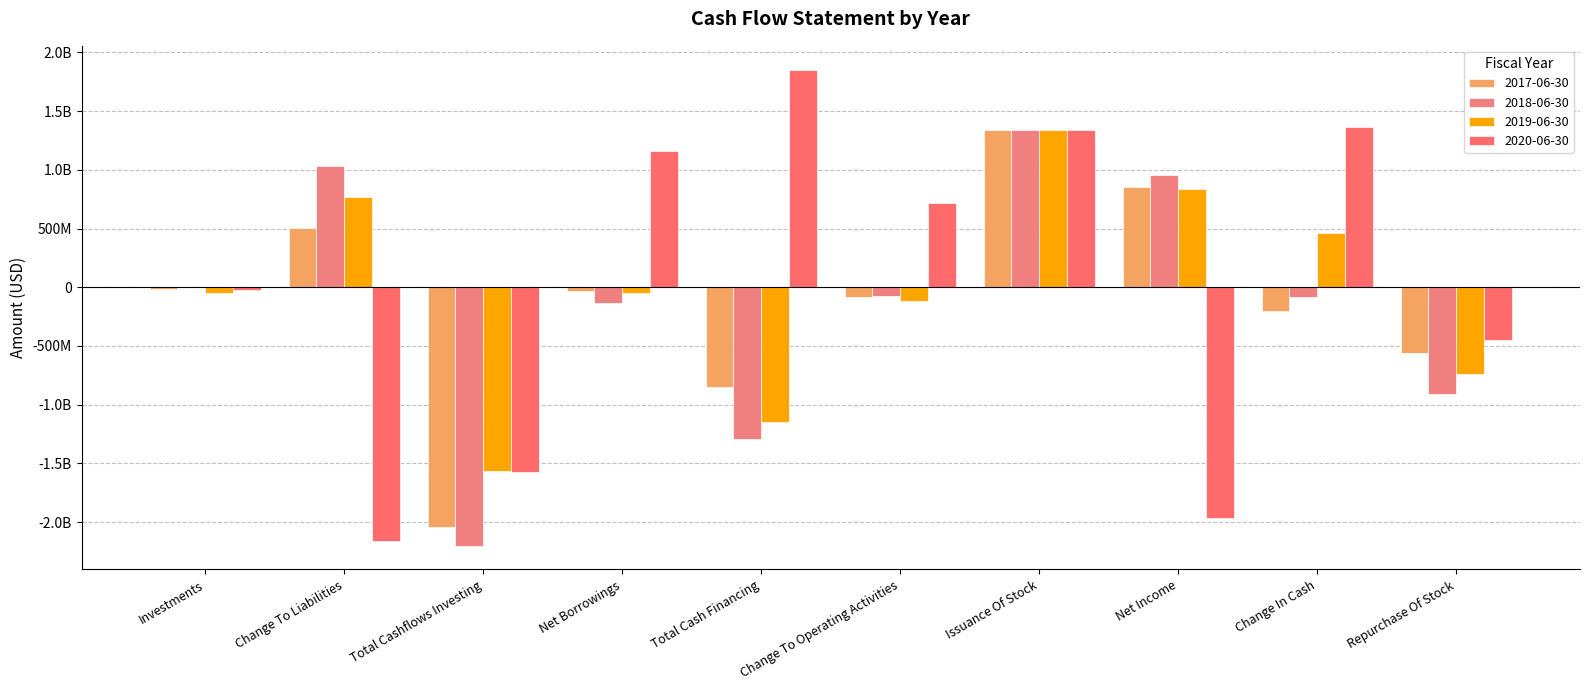

Between Investments and Repurchase Of Stock, which series saw the biggest shift?

2018-06-30